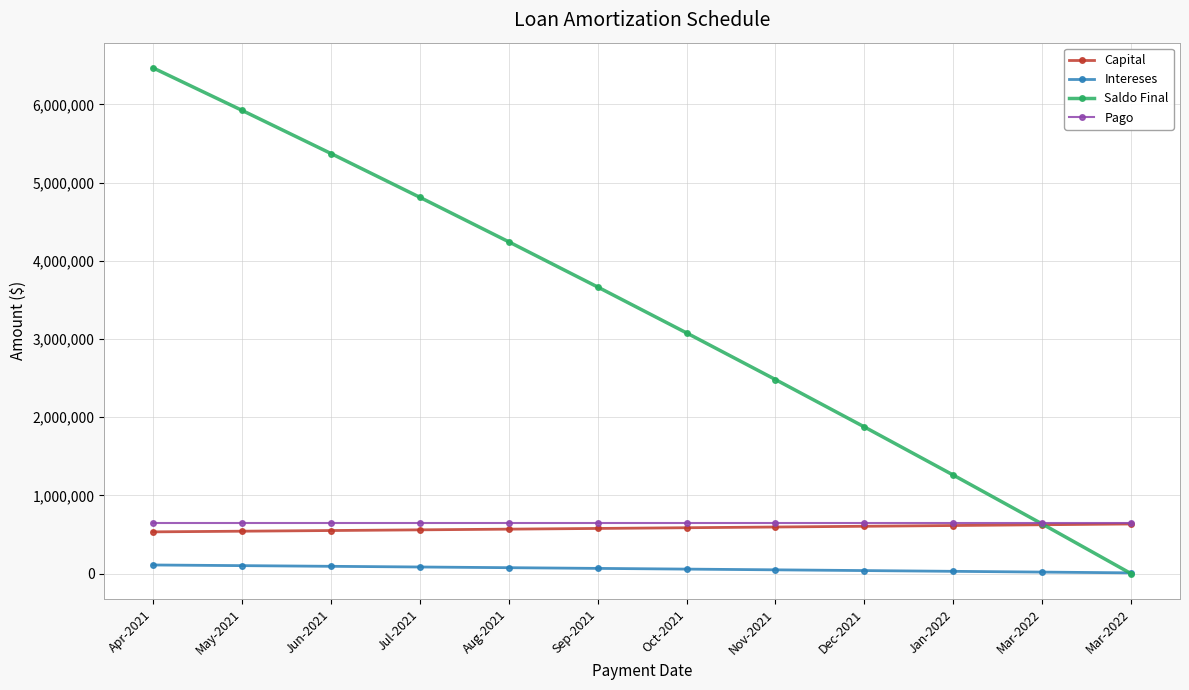

Is this an area chart (filled region under the line)?

No